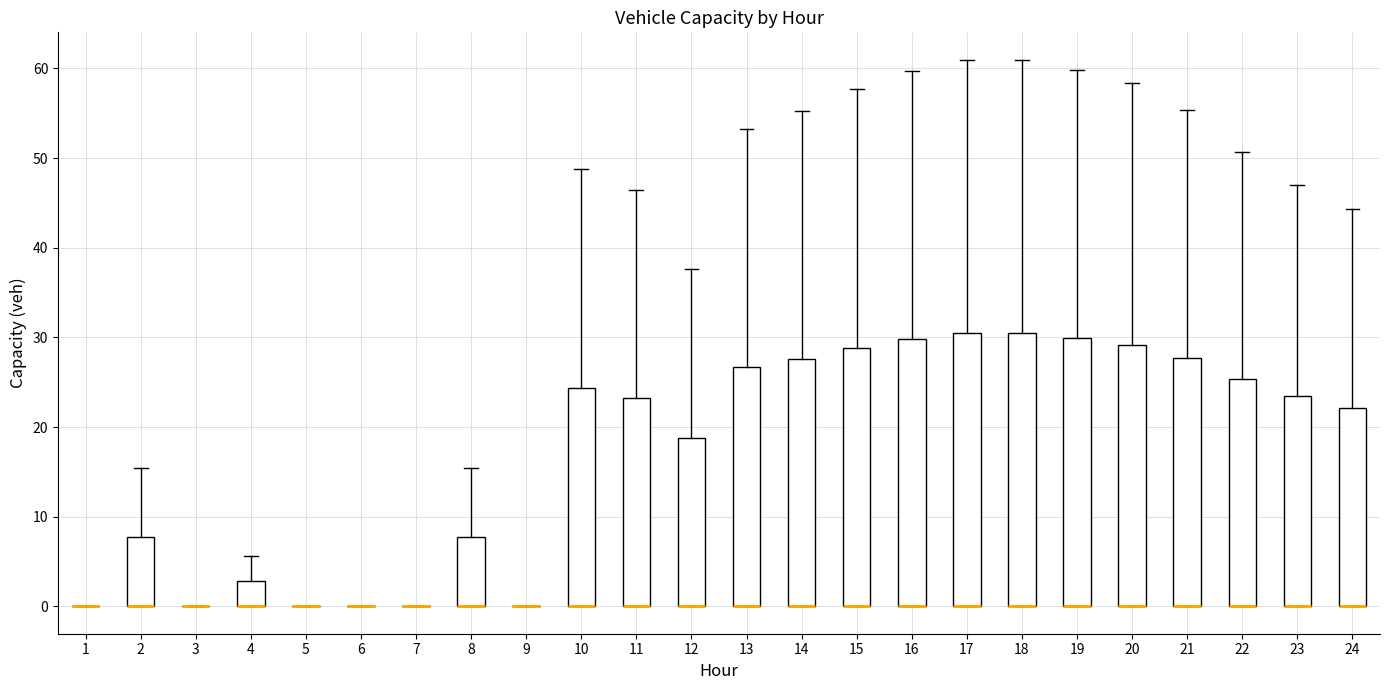

Reading left to right, transcribe this box plot: for each box, give where its median line is, the range the box spans, and where its two whiskers end, as read against the y-axis. The values are not printed on the chart, so give them approximately, as read against the axis.

1: box collapsed to a line at 0, whiskers 0 to 0
2: median 0 (drawn on the box's lower edge), box 0 to 8, whiskers 0 to 15
3: box collapsed to a line at 0, whiskers 0 to 0
4: median 0 (drawn on the box's lower edge), box 0 to 3, whiskers 0 to 6
5: box collapsed to a line at 0, whiskers 0 to 0
6: box collapsed to a line at 0, whiskers 0 to 0
7: box collapsed to a line at 0, whiskers 0 to 0
8: median 0 (drawn on the box's lower edge), box 0 to 8, whiskers 0 to 15
9: box collapsed to a line at 0, whiskers 0 to 0
10: median 0 (drawn on the box's lower edge), box 0 to 24, whiskers 0 to 49
11: median 0 (drawn on the box's lower edge), box 0 to 23, whiskers 0 to 46
12: median 0 (drawn on the box's lower edge), box 0 to 19, whiskers 0 to 38
13: median 0 (drawn on the box's lower edge), box 0 to 27, whiskers 0 to 53
14: median 0 (drawn on the box's lower edge), box 0 to 28, whiskers 0 to 55
15: median 0 (drawn on the box's lower edge), box 0 to 29, whiskers 0 to 58
16: median 0 (drawn on the box's lower edge), box 0 to 30, whiskers 0 to 60
17: median 0 (drawn on the box's lower edge), box 0 to 30, whiskers 0 to 61
18: median 0 (drawn on the box's lower edge), box 0 to 30, whiskers 0 to 61
19: median 0 (drawn on the box's lower edge), box 0 to 30, whiskers 0 to 60
20: median 0 (drawn on the box's lower edge), box 0 to 29, whiskers 0 to 58
21: median 0 (drawn on the box's lower edge), box 0 to 28, whiskers 0 to 55
22: median 0 (drawn on the box's lower edge), box 0 to 25, whiskers 0 to 51
23: median 0 (drawn on the box's lower edge), box 0 to 23, whiskers 0 to 47
24: median 0 (drawn on the box's lower edge), box 0 to 22, whiskers 0 to 44